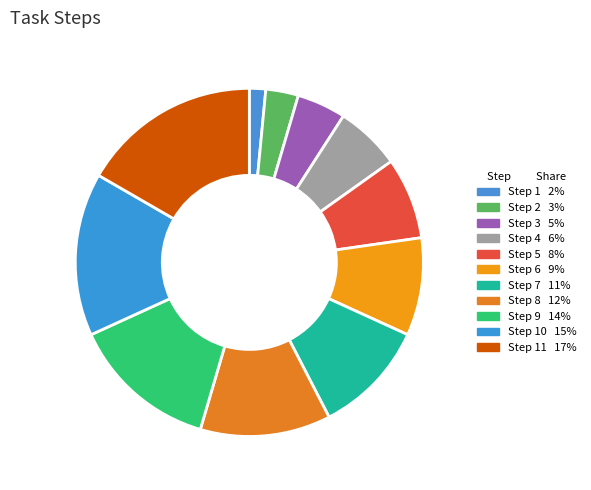

How many slices are in this pie chart?

11